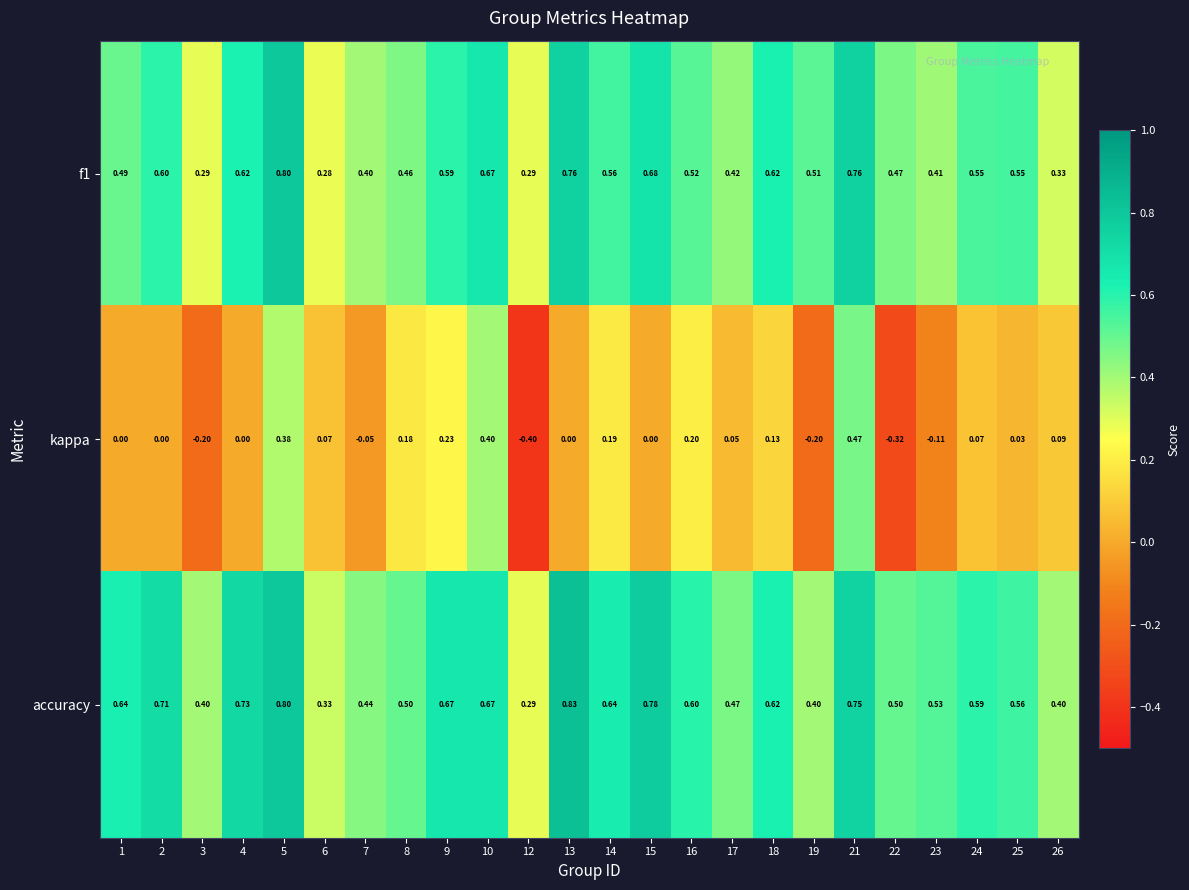

Which label corresponds to the largest value in the chart?

13